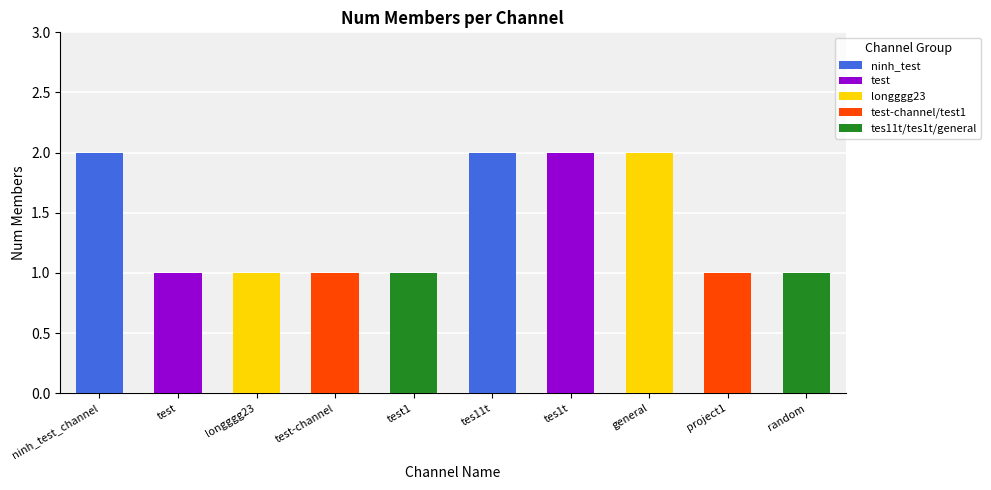

What is the change in value from longggg23 to tes1t?

+1